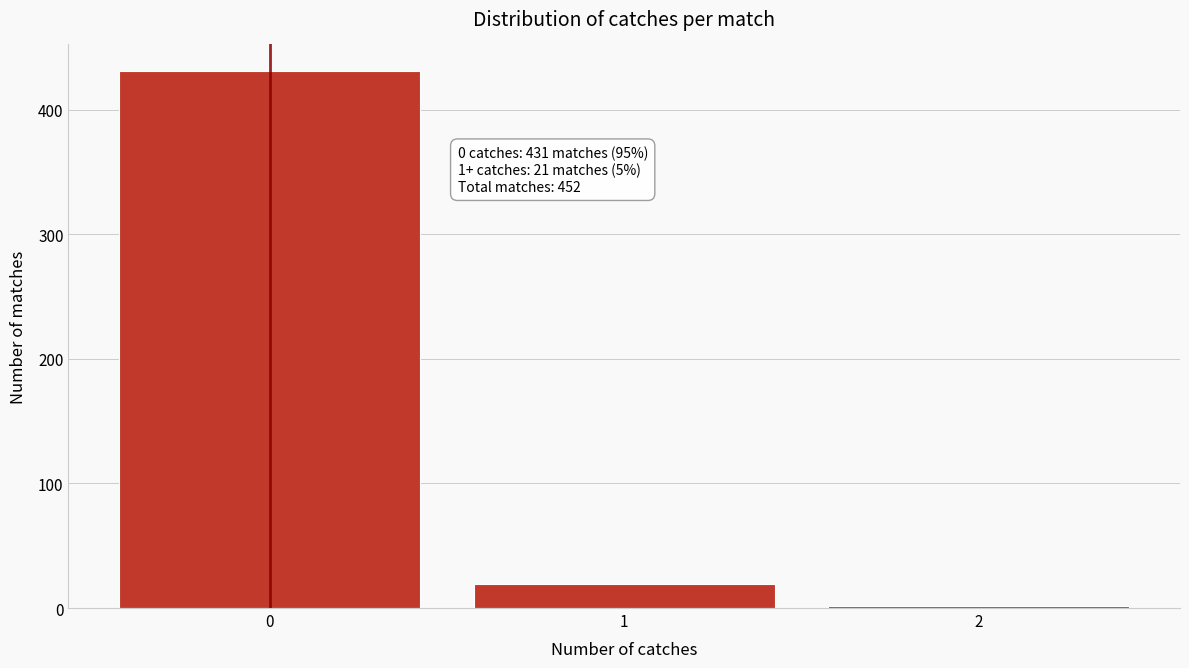

Reading left to right, list all the values displayed in this chart.

431	19	2